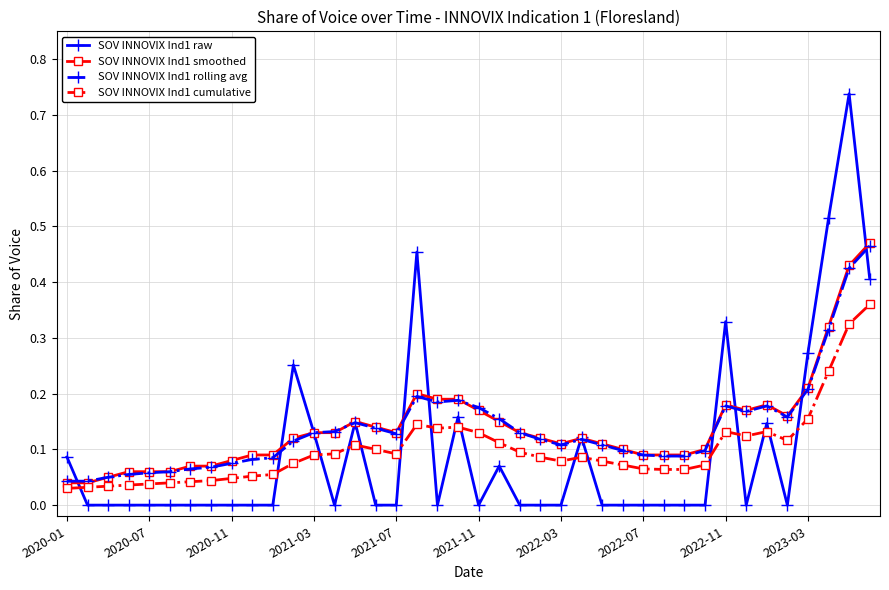

Which series has the largest range (max minus min)?

SOV INNOVIX Ind1 raw